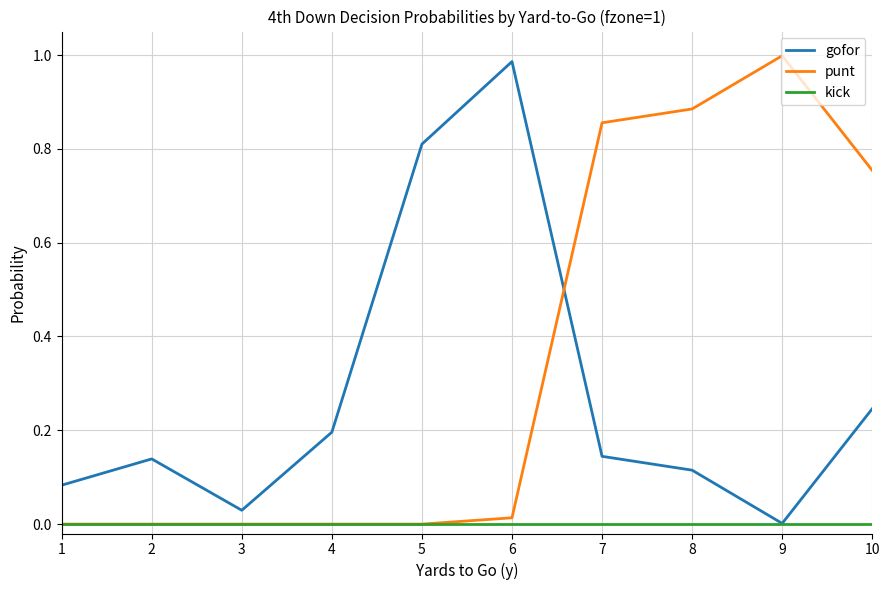

Which series ends up on top after the final intersection of punt and gofor?

punt